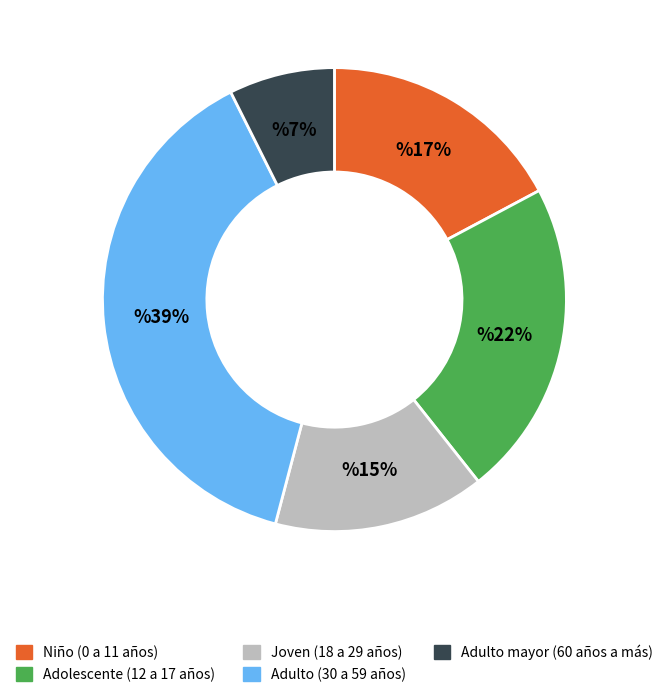

Does Adulto (30 a 59 años) represent more than half of the total?

No